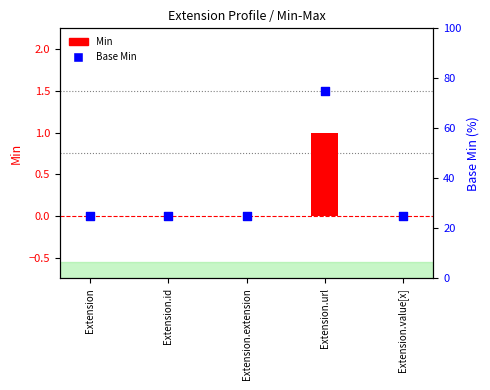

What is the total value across all series at Extension.url?

76